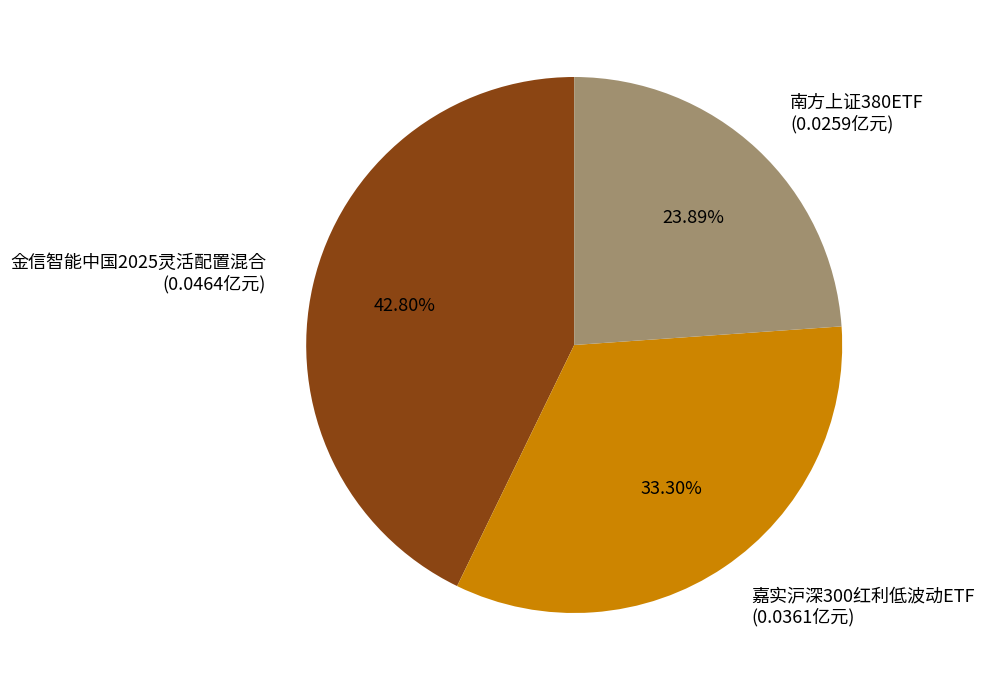

Does 嘉实沪深300红利低波动ETF represent more than half of the total?

No